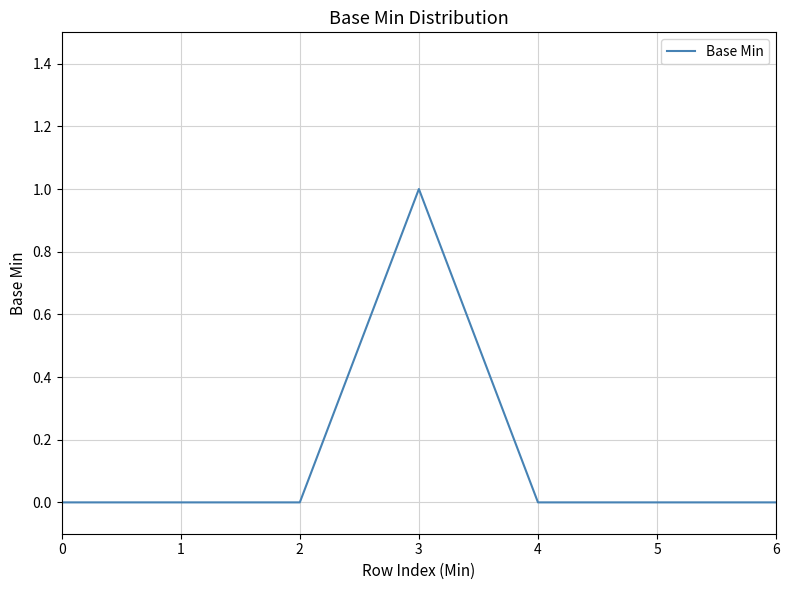

True or false: the data has more than 0 interior local peaks.

True